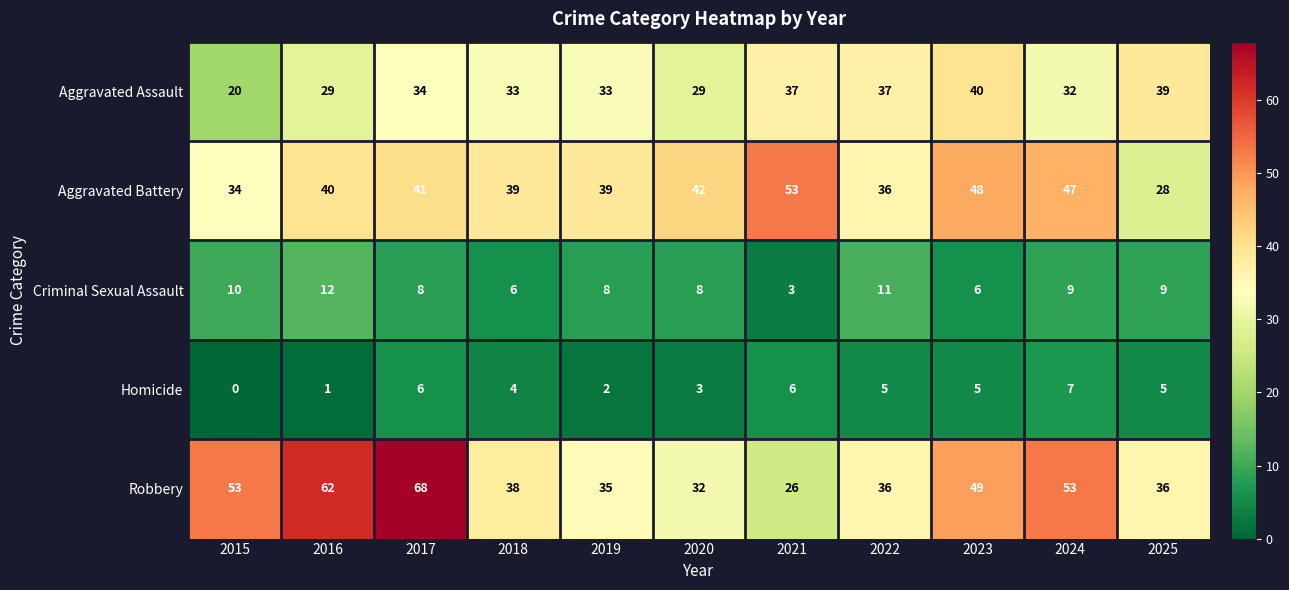

How many categories are shown in the chart?

11